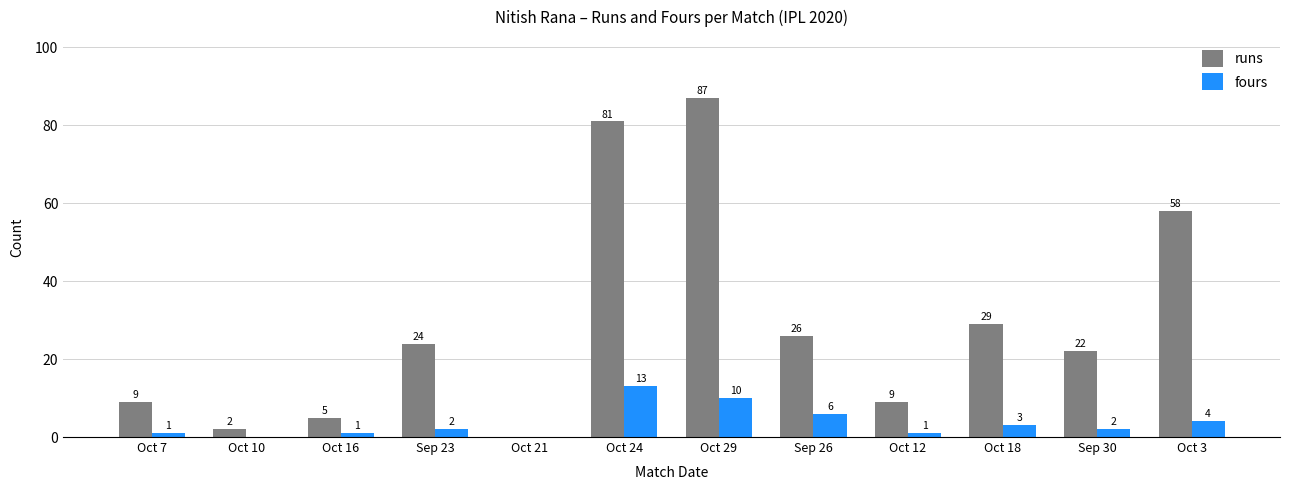

The fours series shows 6 at Sep 26. True or false?

True